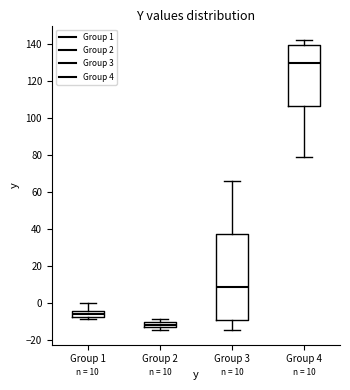

Comparing the boxes themselves (not the whiskers), which one is the tallest?

Group 3